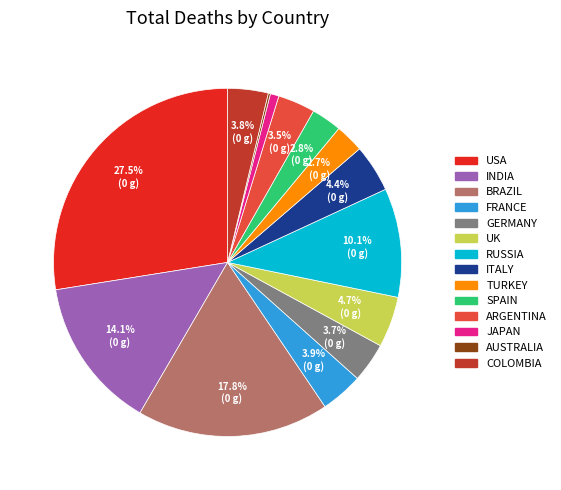

Is there a majority slice in this chart?

No